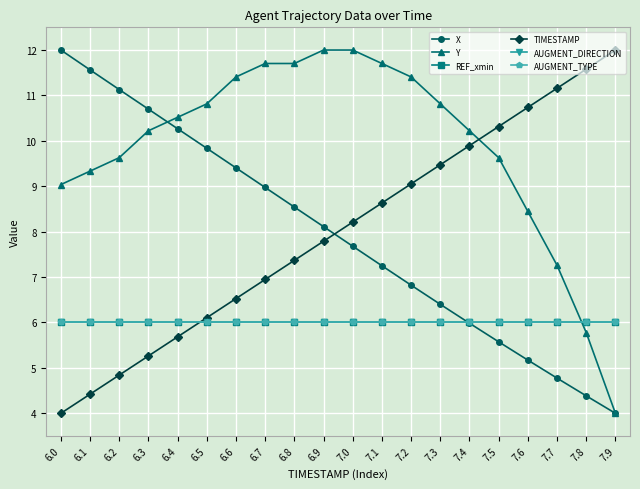

Reading left to right, transcribe all the data shown in this chart.

X: 12.0	11.6	11.1	10.7	10.3	9.8	9.4	9.0	8.5	8.1	7.7	7.2	6.8	6.4	6.0	5.6	5.2	4.8	4.4	4.0
Y: 9.0	9.3	9.6	10.2	10.5	10.8	11.4	11.7	11.7	12.0	12.0	11.7	11.4	10.8	10.2	9.6	8.4	7.3	5.8	4.0
REF_xmin: 6.0	6.0	6.0	6.0	6.0	6.0	6.0	6.0	6.0	6.0	6.0	6.0	6.0	6.0	6.0	6.0	6.0	6.0	6.0	6.0
TIMESTAMP: 4.0	4.4	4.8	5.3	5.7	6.1	6.5	6.9	7.4	7.8	8.2	8.6	9.1	9.5	9.9	10.3	10.7	11.2	11.6	12.0
AUGMENT_DIRECTION: 6.0	6.0	6.0	6.0	6.0	6.0	6.0	6.0	6.0	6.0	6.0	6.0	6.0	6.0	6.0	6.0	6.0	6.0	6.0	6.0
AUGMENT_TYPE: 6.0	6.0	6.0	6.0	6.0	6.0	6.0	6.0	6.0	6.0	6.0	6.0	6.0	6.0	6.0	6.0	6.0	6.0	6.0	6.0